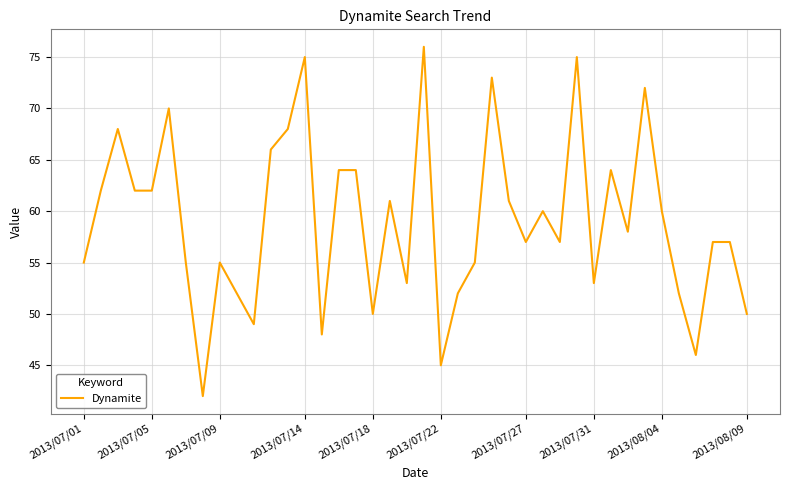

How many lines are shown in the chart?

1